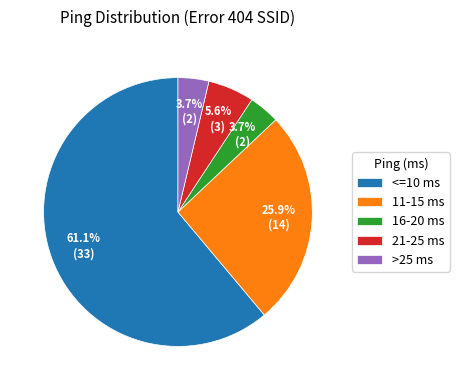

What is the total percentage of >25 ms and <=10 ms?

64.8%